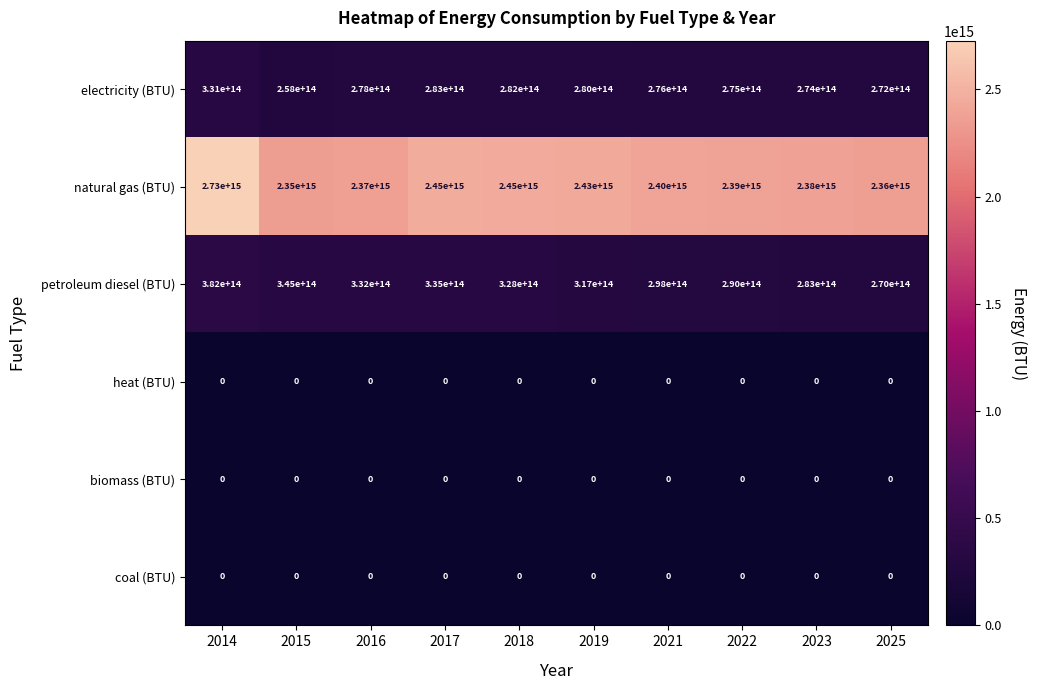

Rank the categories by electricity (BTU) value from lowest to highest.

2015, 2025, 2023, 2022, 2021, 2016, 2019, 2018, 2017, 2014